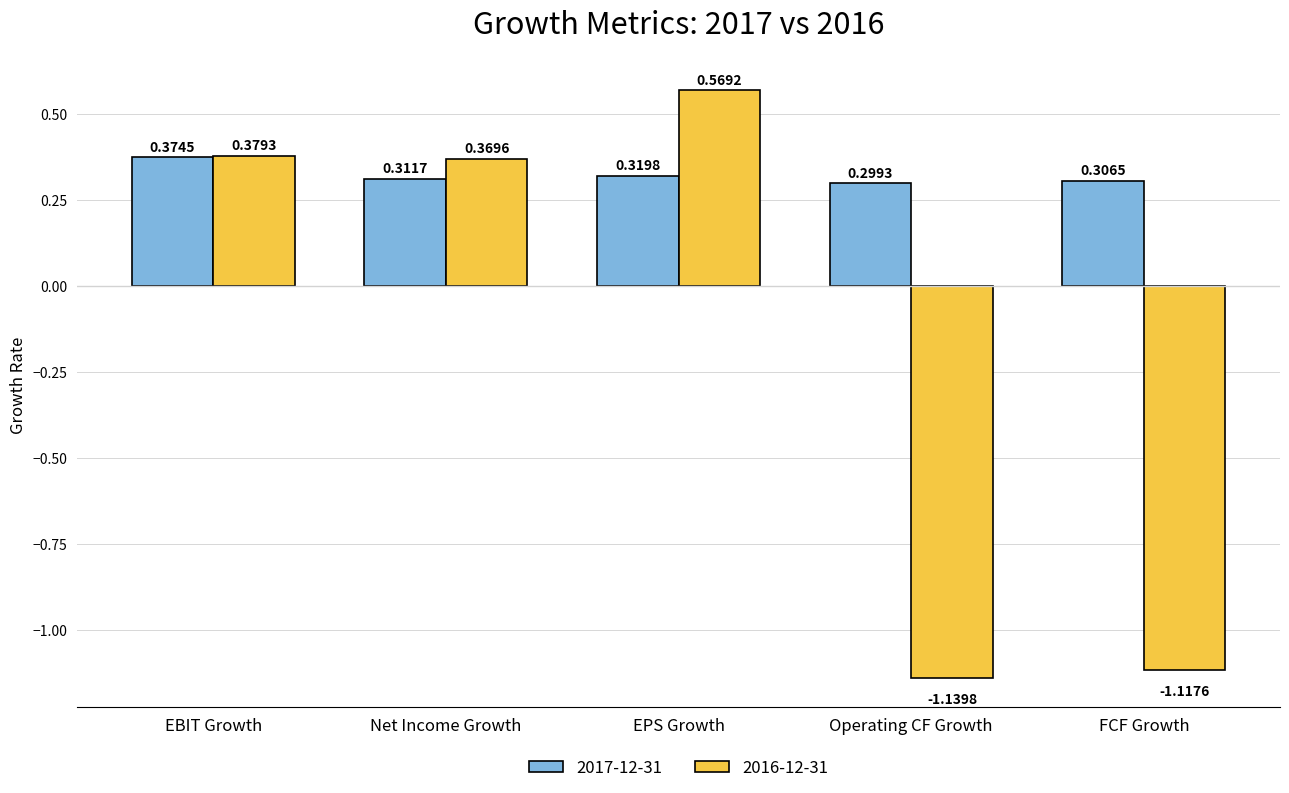

At how many categories does at least one series exceed 0?

5